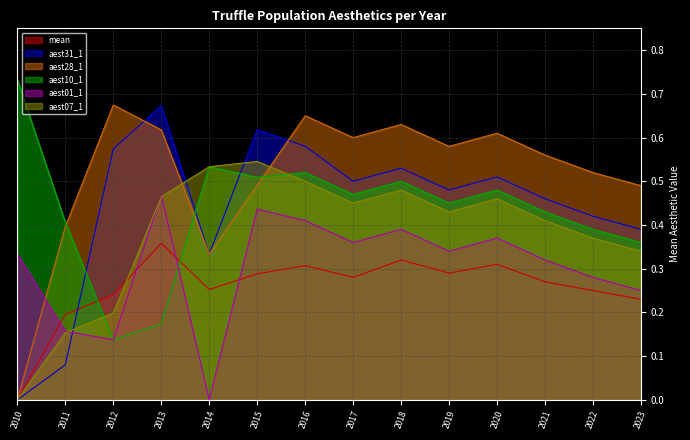

What is the value of the aest31_1 point at the 12th from the left?

0.5